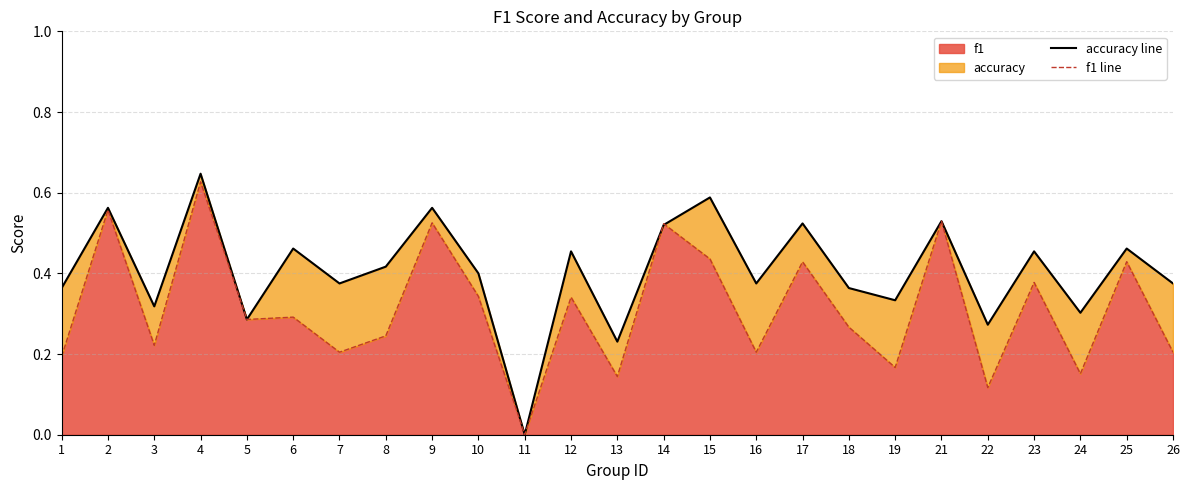

Is it true that f1 equals 1.0 at 4?

False